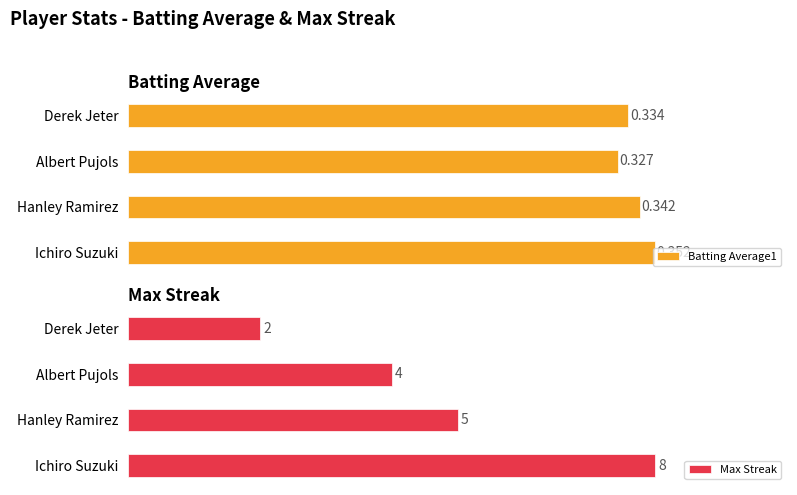

List the labels in order of Max Streak value, smallest first.

Derek Jeter, Albert Pujols, Hanley Ramirez, Ichiro Suzuki